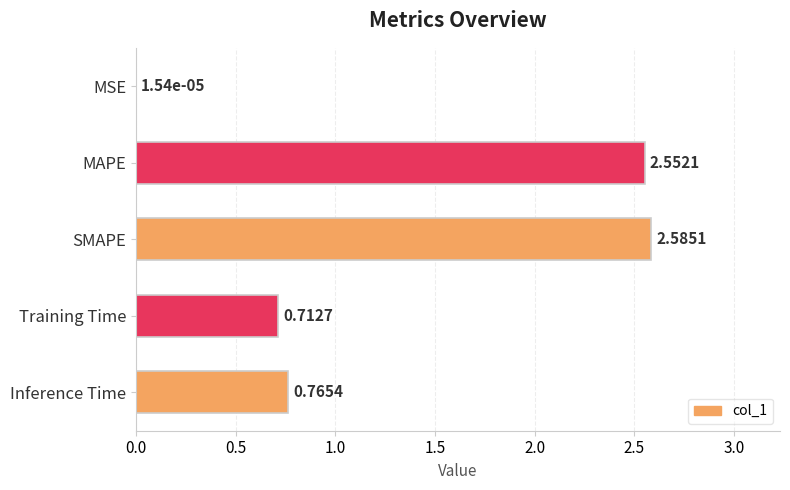

Which category has the highest value across all series?

SMAPE